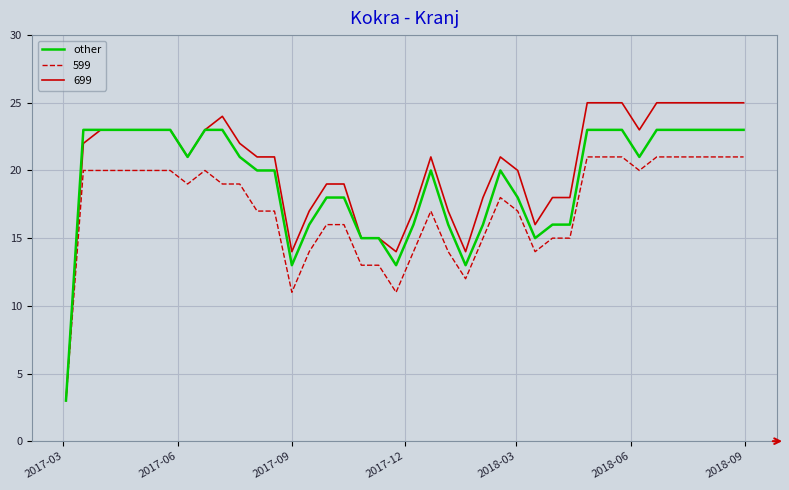

Rank the series by their average value, from lowest to highest.

599, other, 699